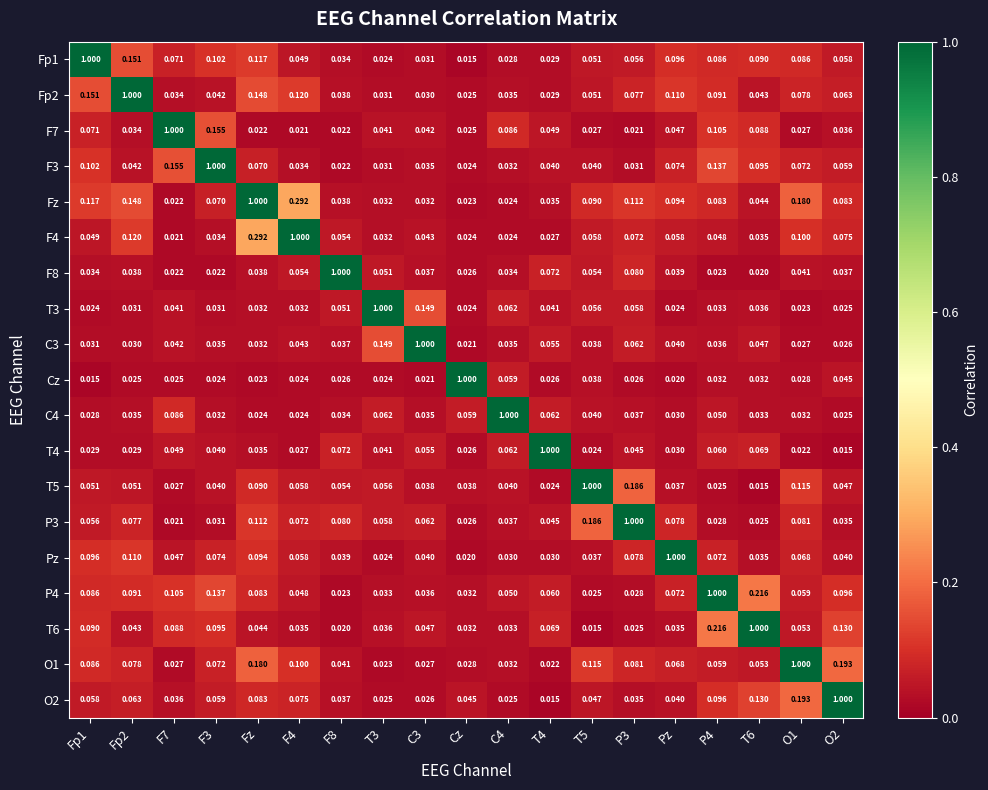

At which category is the sum across all series the highest?

Fz